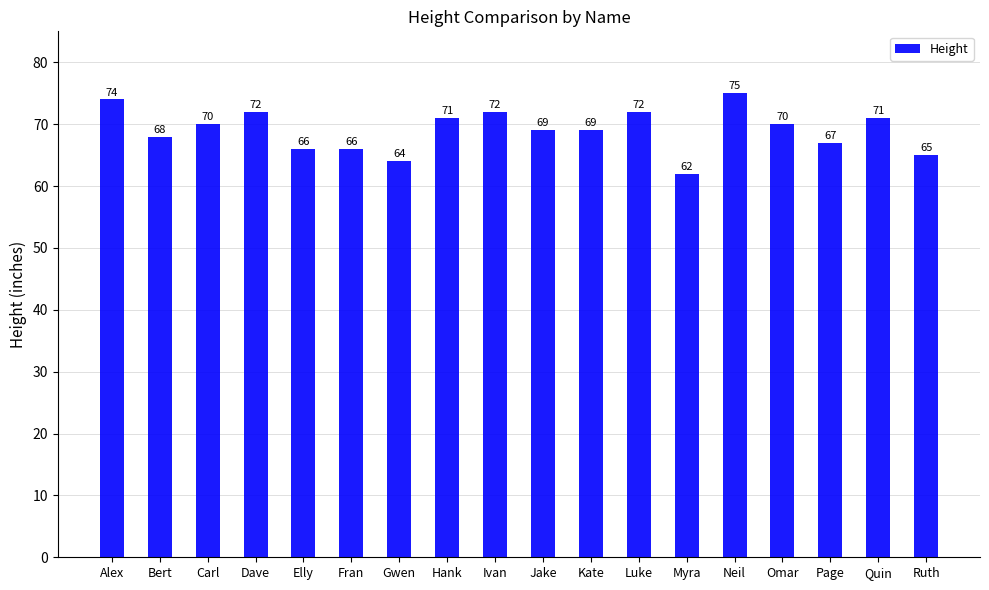

What position from the right is Quin?

2